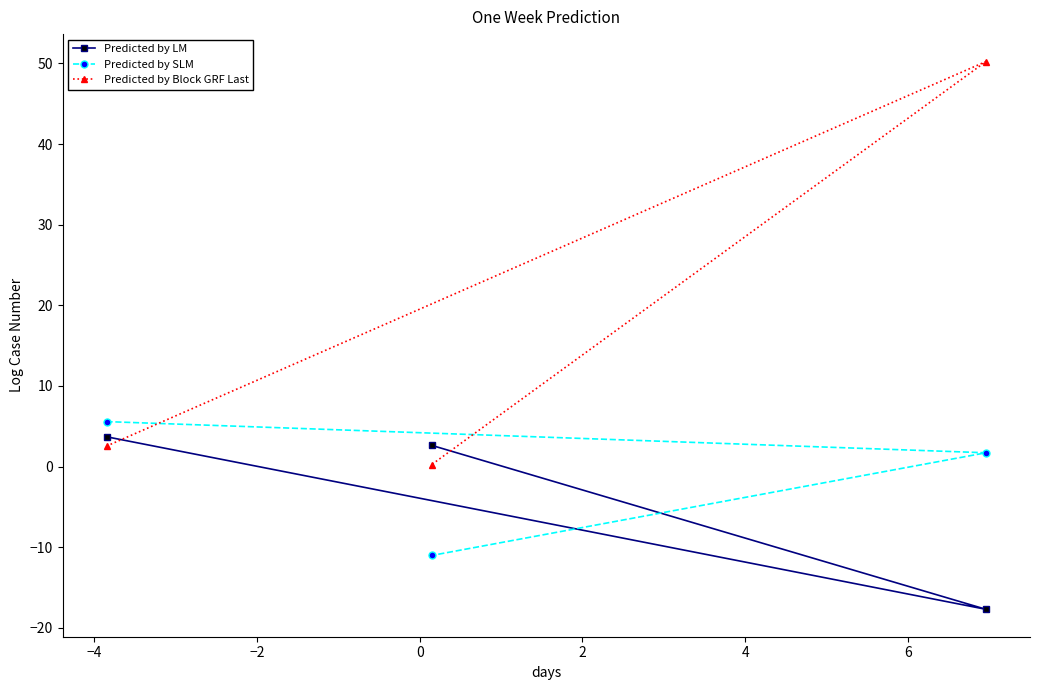

Which series has the largest total across all categories?

Predicted by Block GRF Last